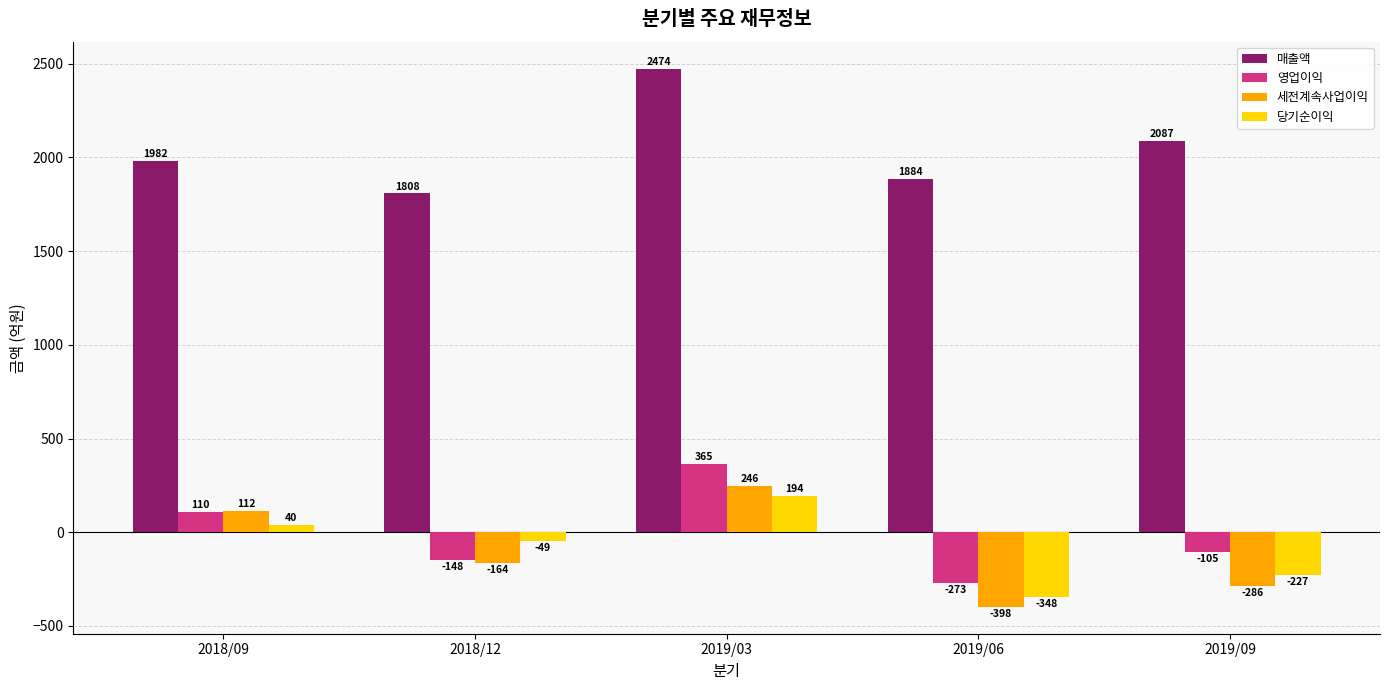

What is the highest value of the 매출액 series?

2474